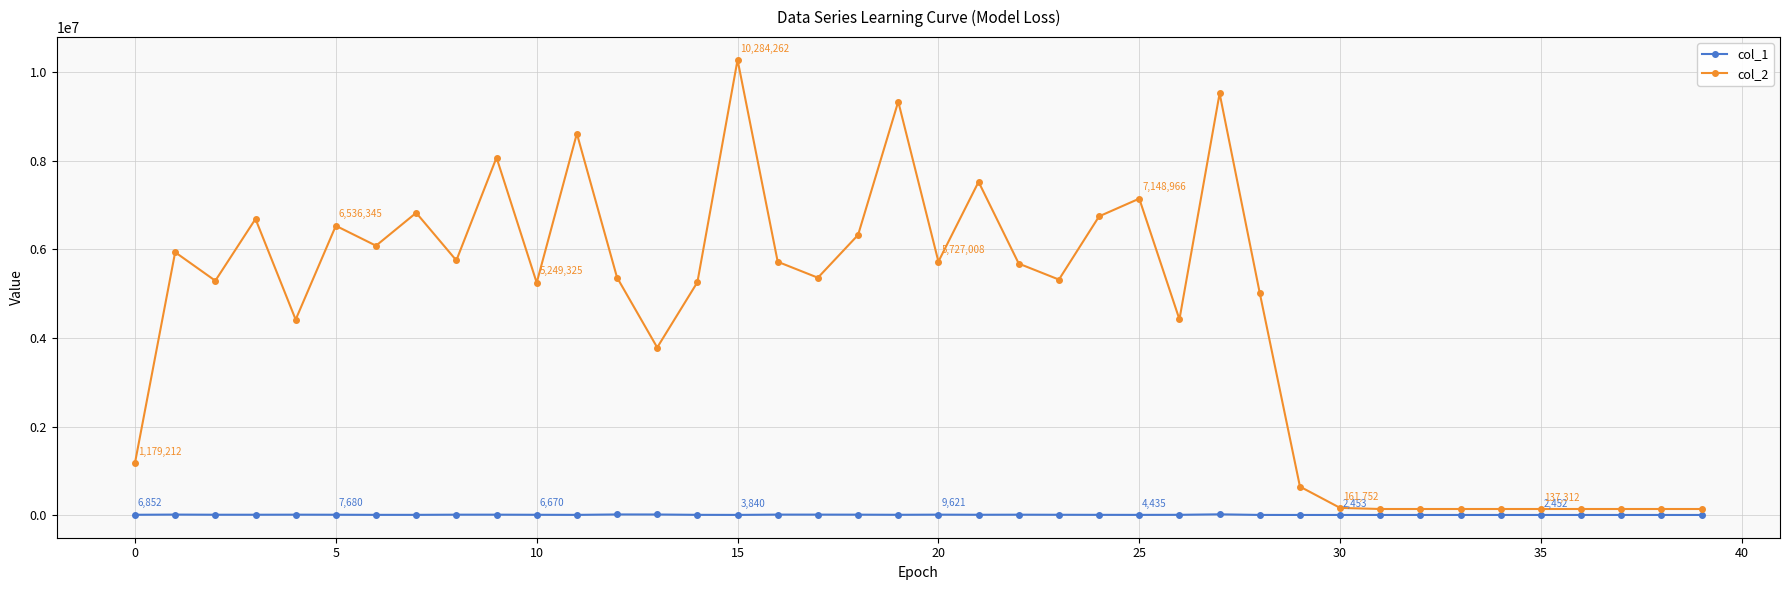

Rank the series by their average value, from highest to lowest.

col_2, col_1